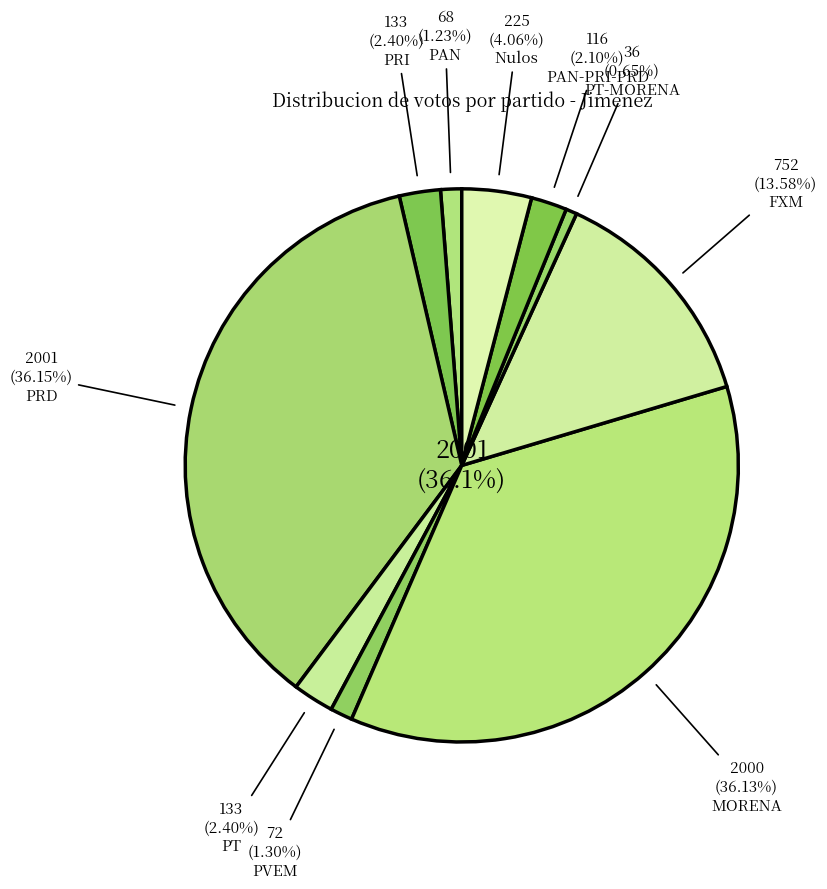

Between MORENA and PRI, which is larger?

MORENA